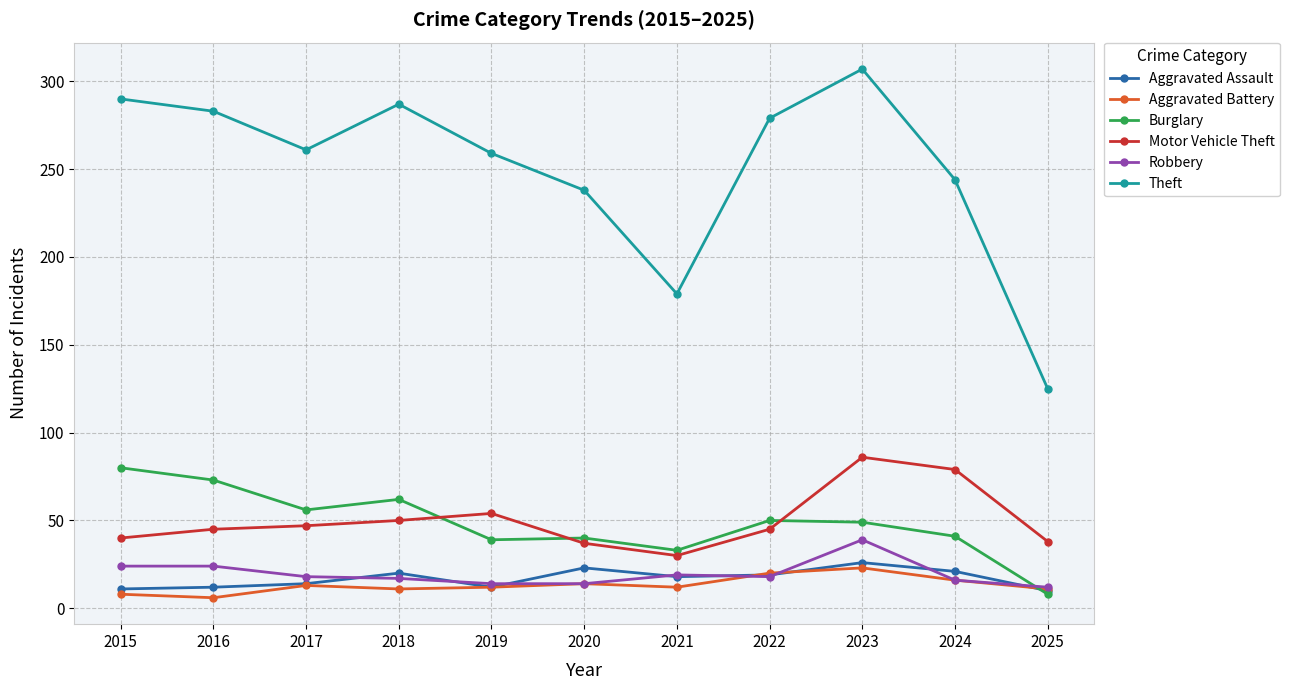

Is it true that Motor Vehicle Theft equals 18 at 2020?

False